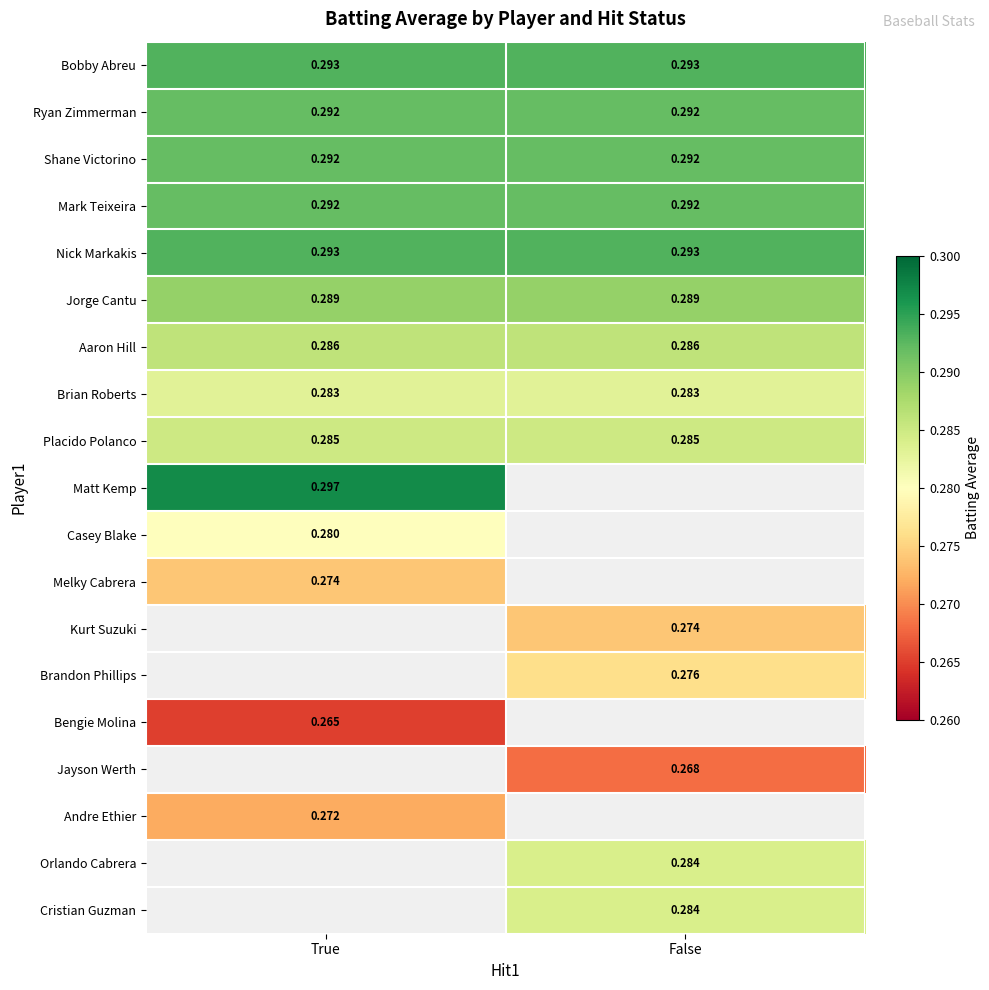

What is the sum of all Orlando Cabrera values?

0.3